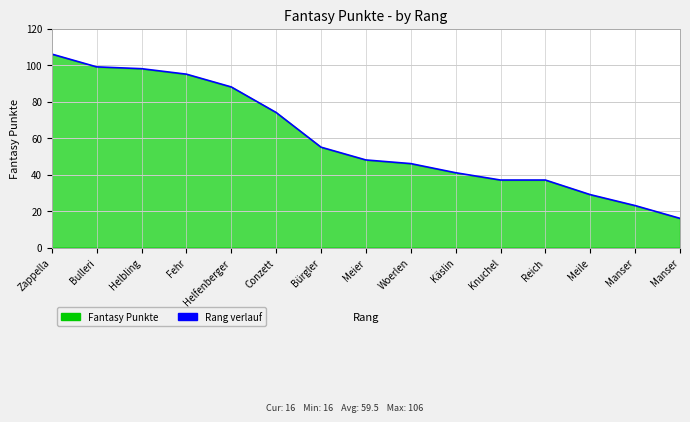

Reading left to right, extract all data points from this chart.

106	99	98	95	88	74	55	48	46	41	37	37	29	23	16